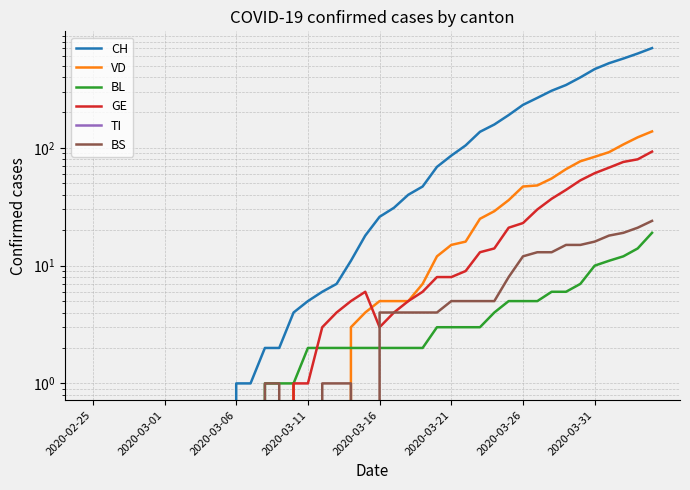

How many data points in BS are less than 4?

20